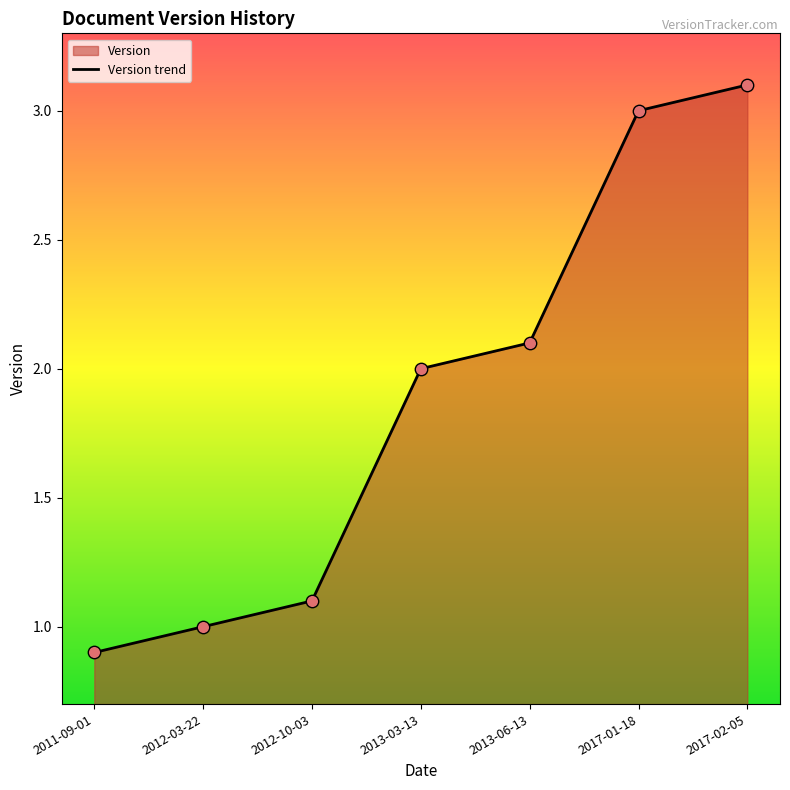

Approximately how many times larger is the value at 2013-03-13 compared to 2013-06-13?

1.0